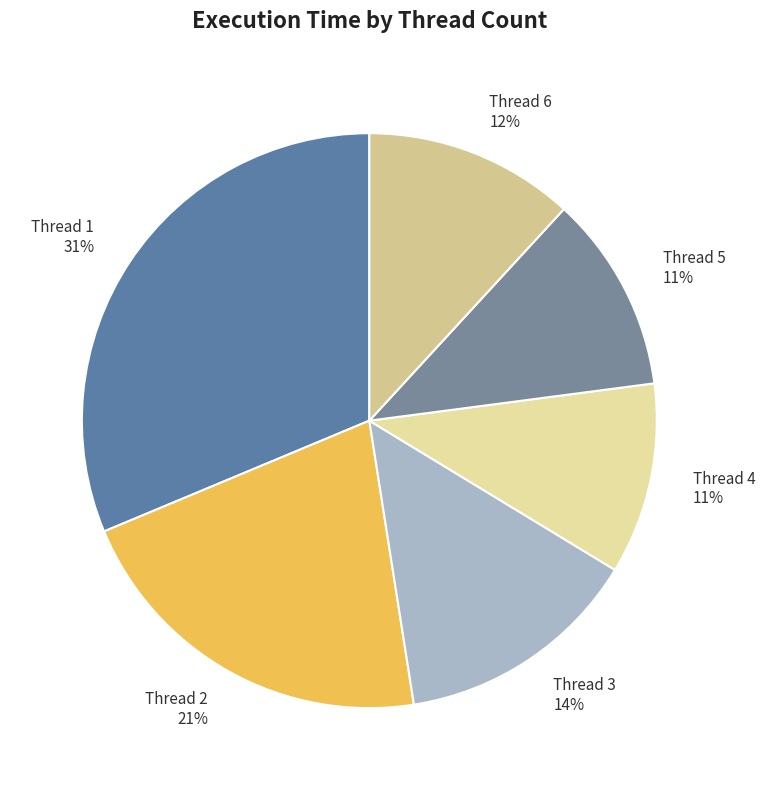

Between Thread 2 and Thread 6, which is larger?

Thread 2